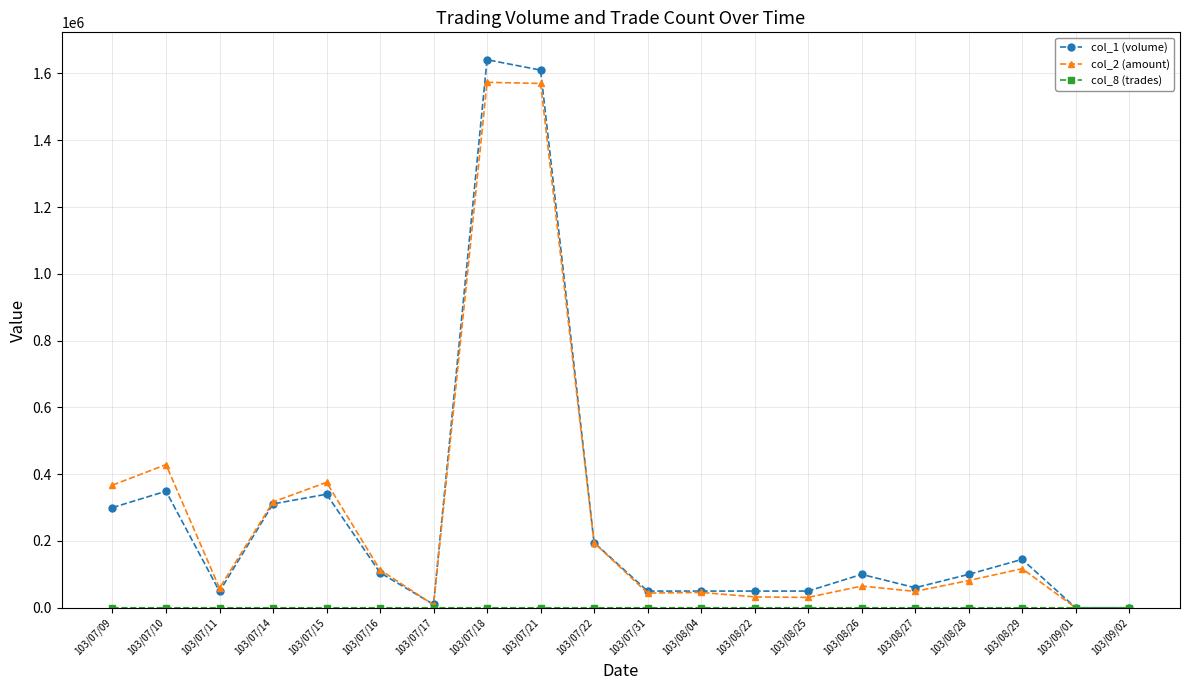

Where is the first local maximum for col_2 (amount)?

103/07/10